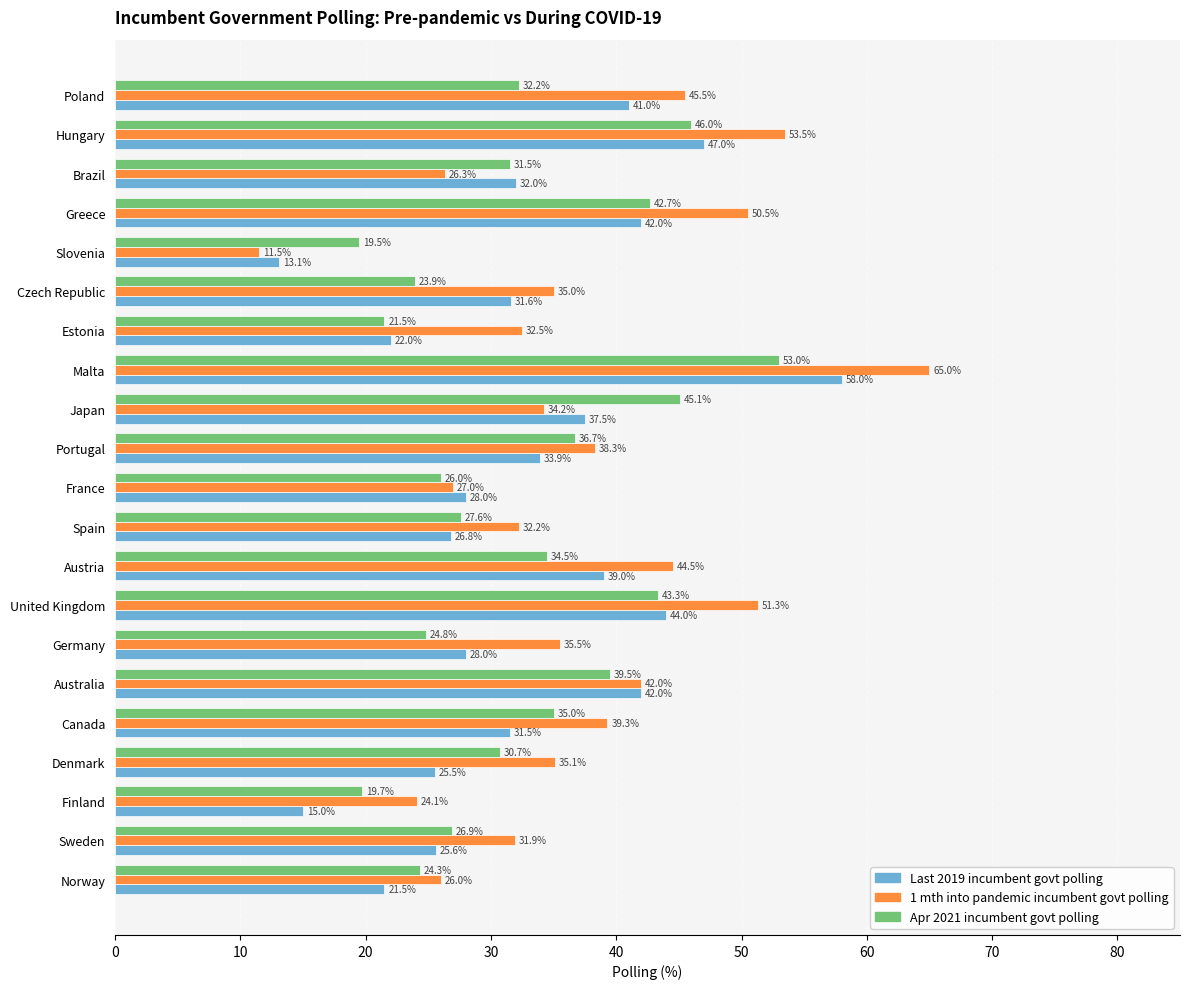

List the labels in order of 1 mth into pandemic incumbent govt polling value, smallest first.

Slovenia, Finland, Norway, Brazil, France, Sweden, Spain, Estonia, Japan, Czech Republic, Denmark, Germany, Portugal, Canada, Australia, Austria, Poland, Greece, United Kingdom, Hungary, Malta